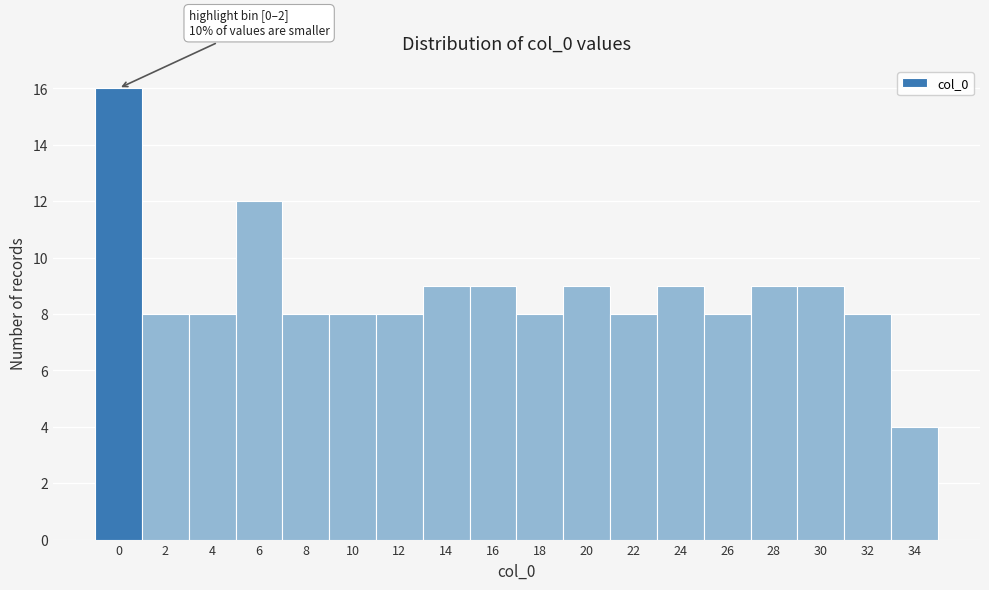

Reading left to right, extract all data points from this chart.

16	8	8	12	8	8	8	9	9	8	9	8	9	8	9	9	8	4